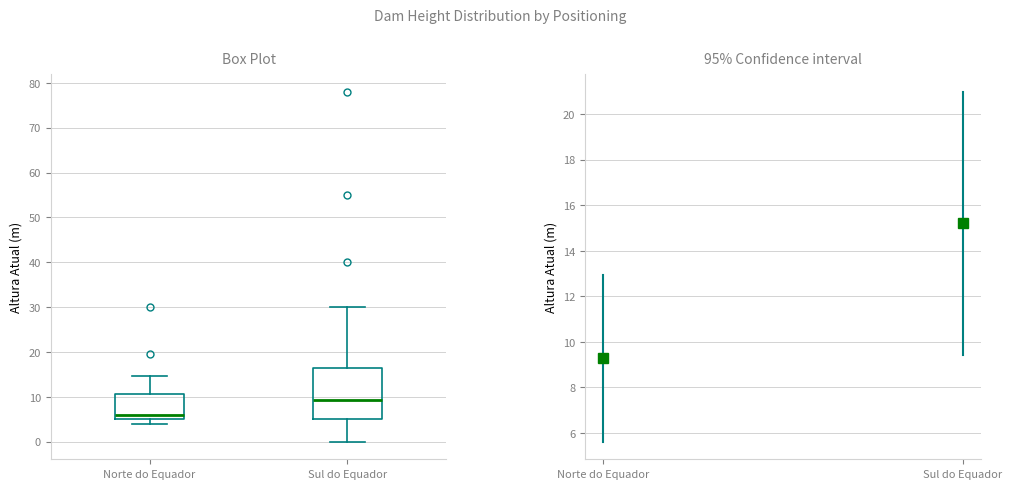

Where does the median line of the box for Sul do Equador sit on the y-axis? The values are not printed on the chart, so give them approximately, as read against the axis.

9